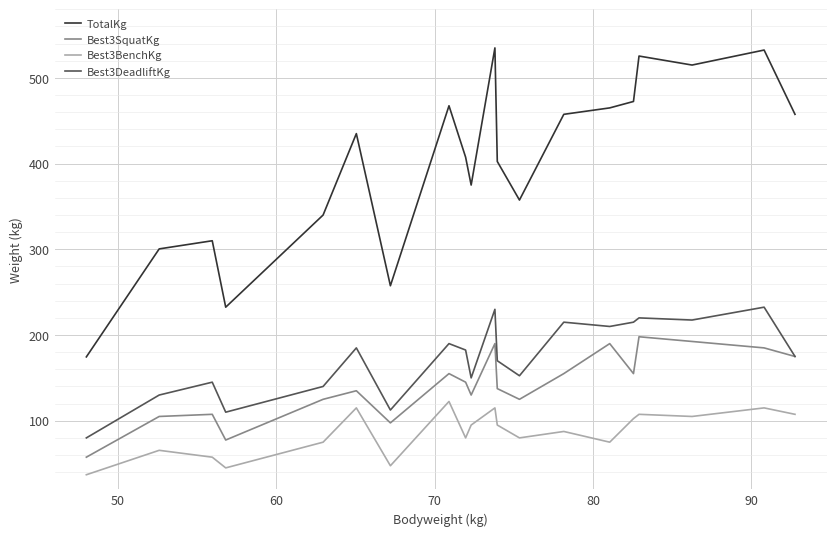

What is the difference between the maximum and minimum values in the Best3BenchKg series?

85.5